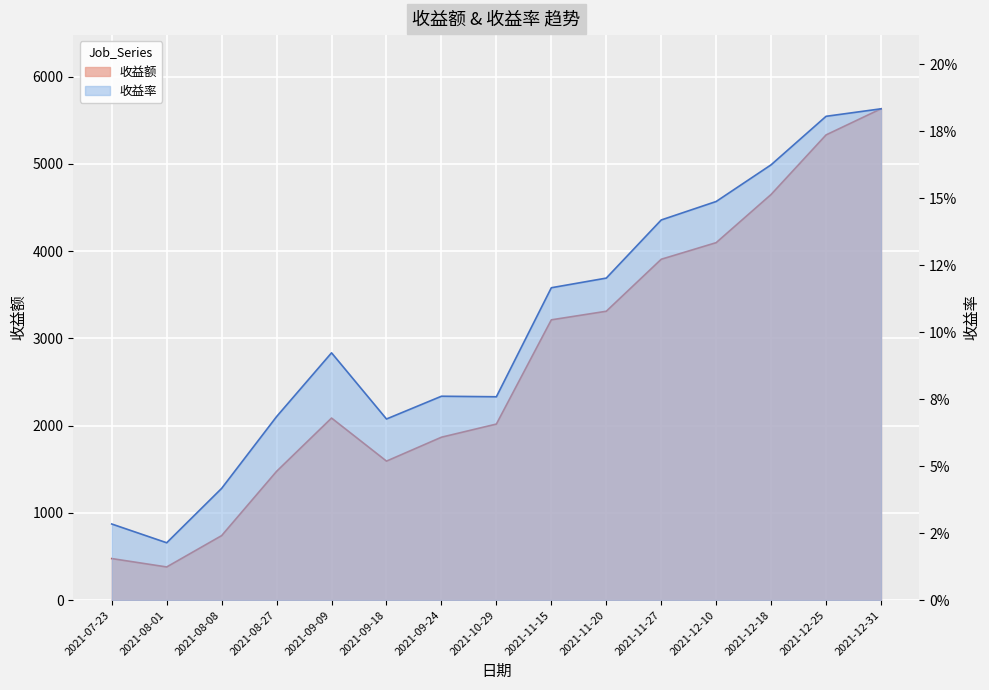

Reading left to right, list all the values displayed in this chart.

收益额: 2021-07-23=475.8	2021-08-01=379.5	2021-08-08=738.7	2021-08-27=1475.4	2021-09-09=2086.1	2021-09-18=1592.6	2021-09-24=1866.5	2021-10-29=2017.3	2021-11-15=3211.7	2021-11-20=3310.1	2021-11-27=3906.0	2021-12-10=4096.3	2021-12-18=4648.7	2021-12-25=5331.1	2021-12-31=5630.3
收益率: 2021-07-23=0.0	2021-08-01=0.0	2021-08-08=0.0	2021-08-27=0.1	2021-09-09=0.1	2021-09-18=0.1	2021-09-24=0.1	2021-10-29=0.1	2021-11-15=0.1	2021-11-20=0.1	2021-11-27=0.1	2021-12-10=0.1	2021-12-18=0.2	2021-12-25=0.2	2021-12-31=0.2